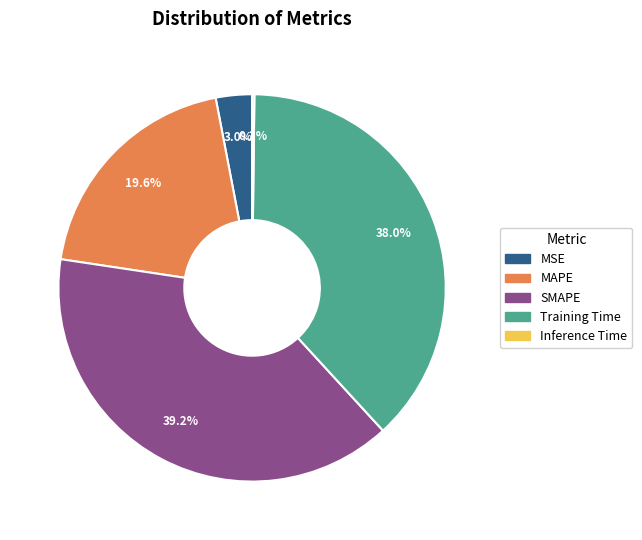

To the nearest percent, what percentage of the pie is Training Time?

38%